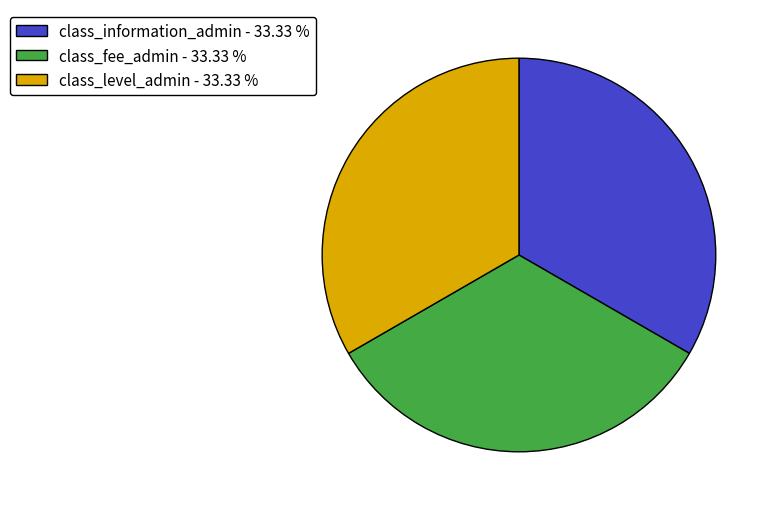

Do class_fee_admin - 33.33 % and class_level_admin - 33.33 % together represent more than half of the pie?

Yes